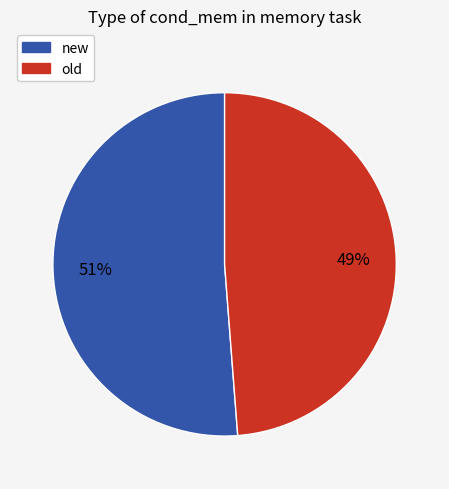

Combined, do new and old account for over 50%?

Yes